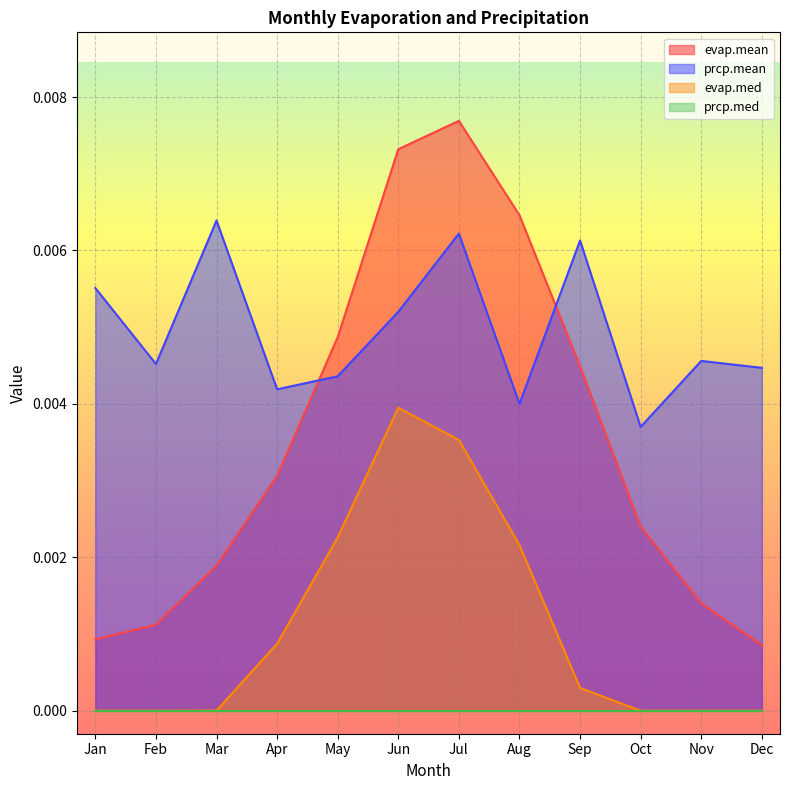

Is it true that prcp.mean equals 0.0 at Jun?

False